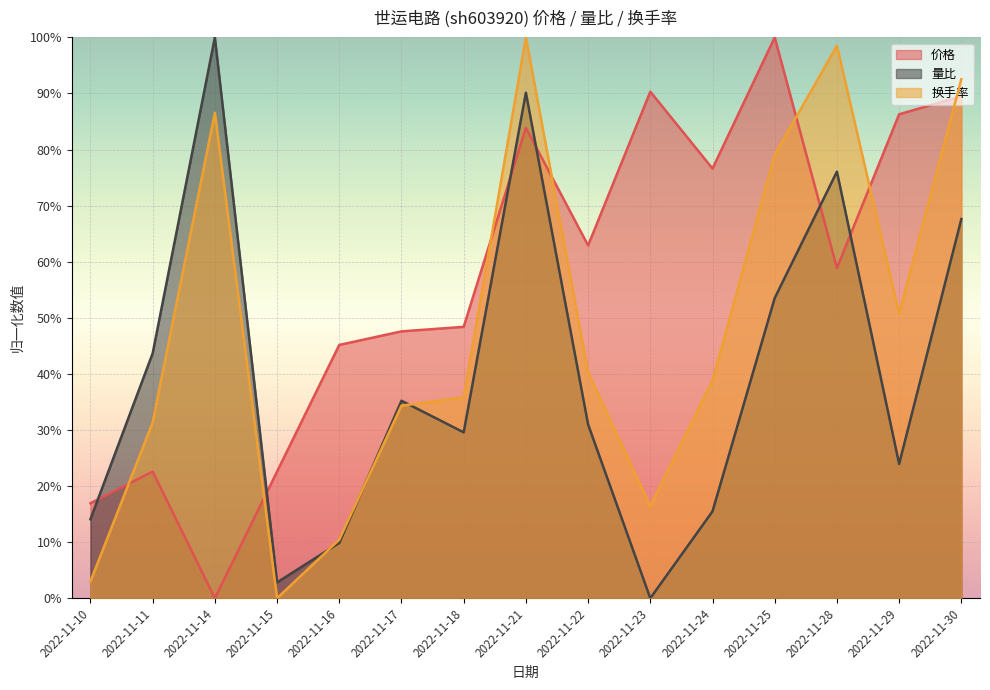

Which series changed the most between 2022-11-28 and 2022-11-30?

价格